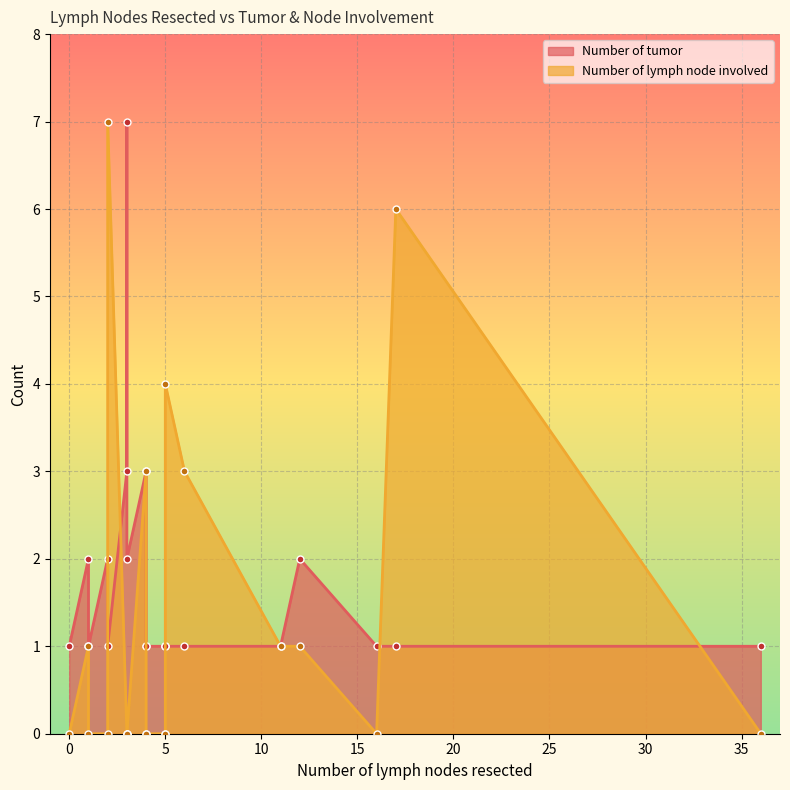

What is the maximum value shown in the chart?

7